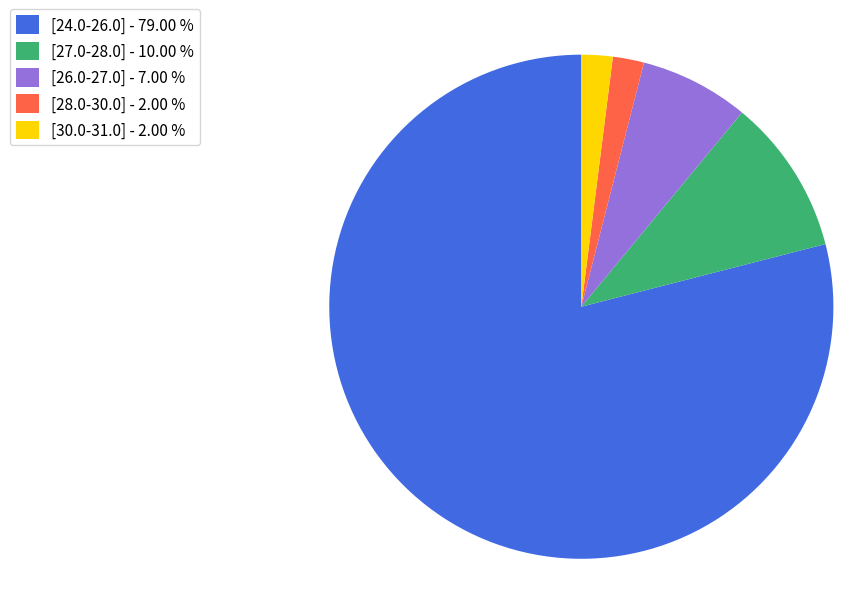

Which slice is the largest?

[24.0-26.0]